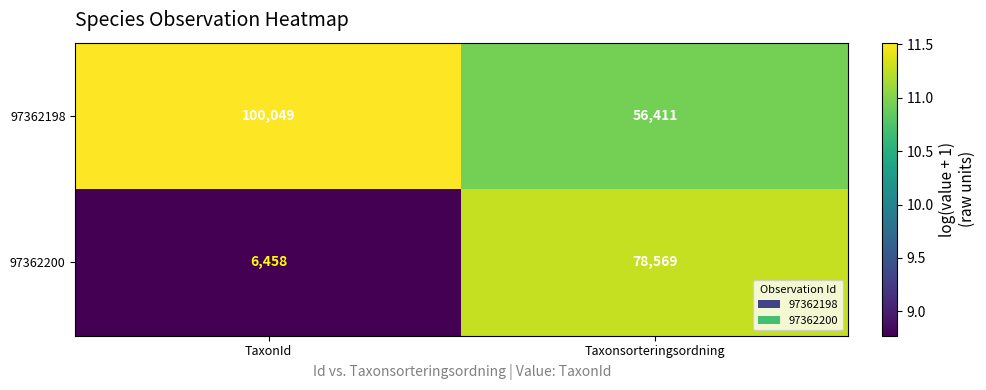

Is the value of 97362200 at Taxonsorteringsordning greater than the value of 97362198 at Taxonsorteringsordning?

Yes